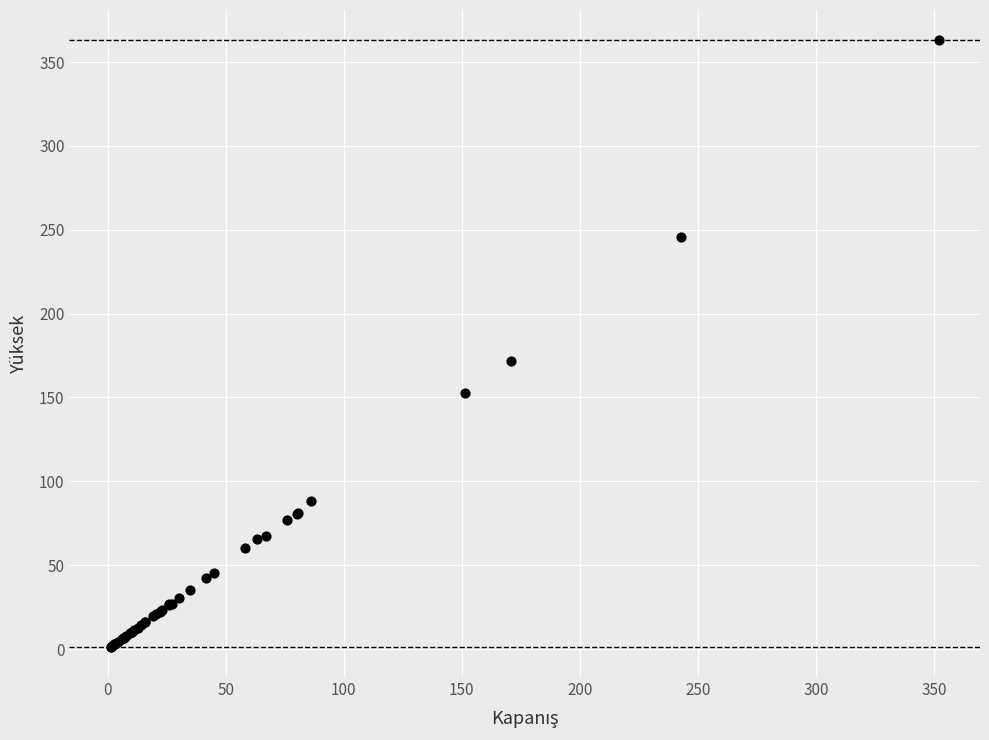

What Y value in the scatter plot is closest to 182?

171.6